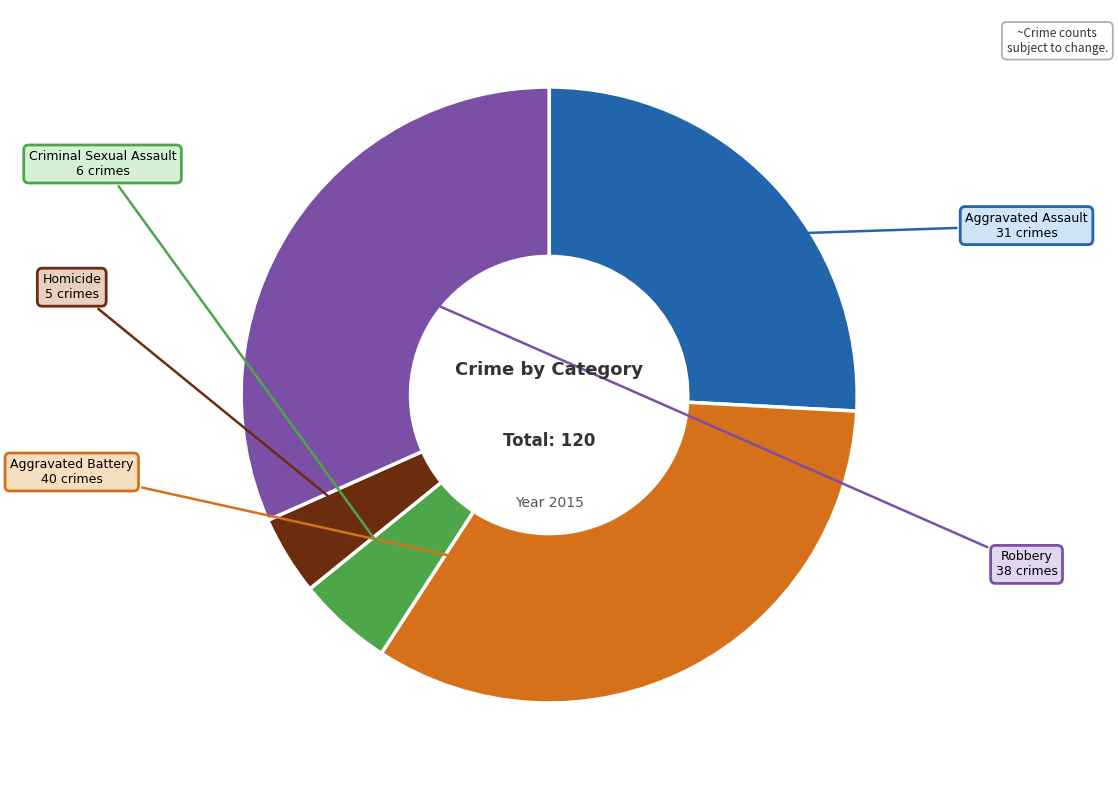

How many segments does this pie chart have?

5